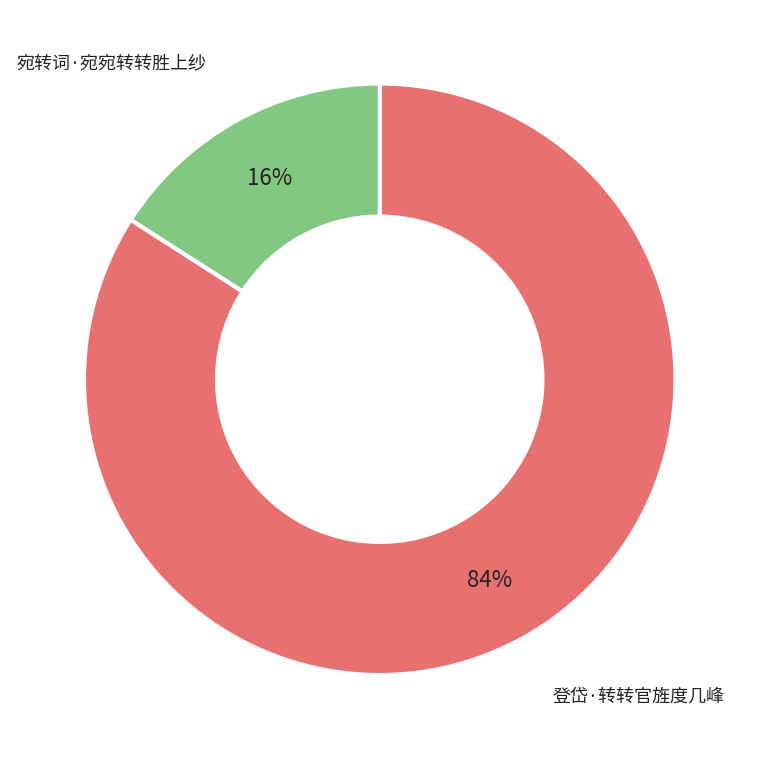

To the nearest percent, what is the average slice percentage?

50%